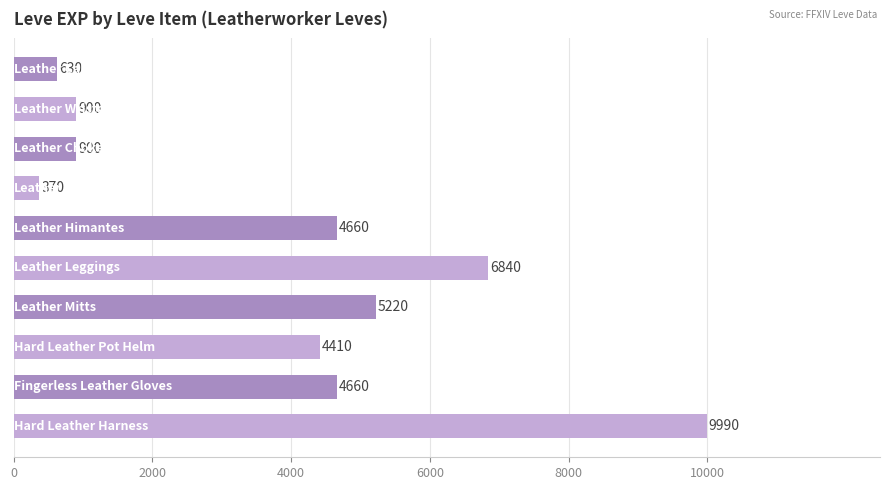

What is the value of the 9th bar from the top?

4660